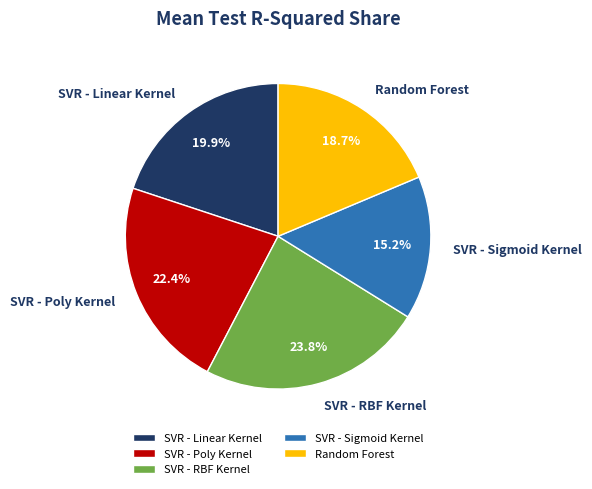

To the nearest percent, what portion does SVR - Poly Kernel represent?

22%